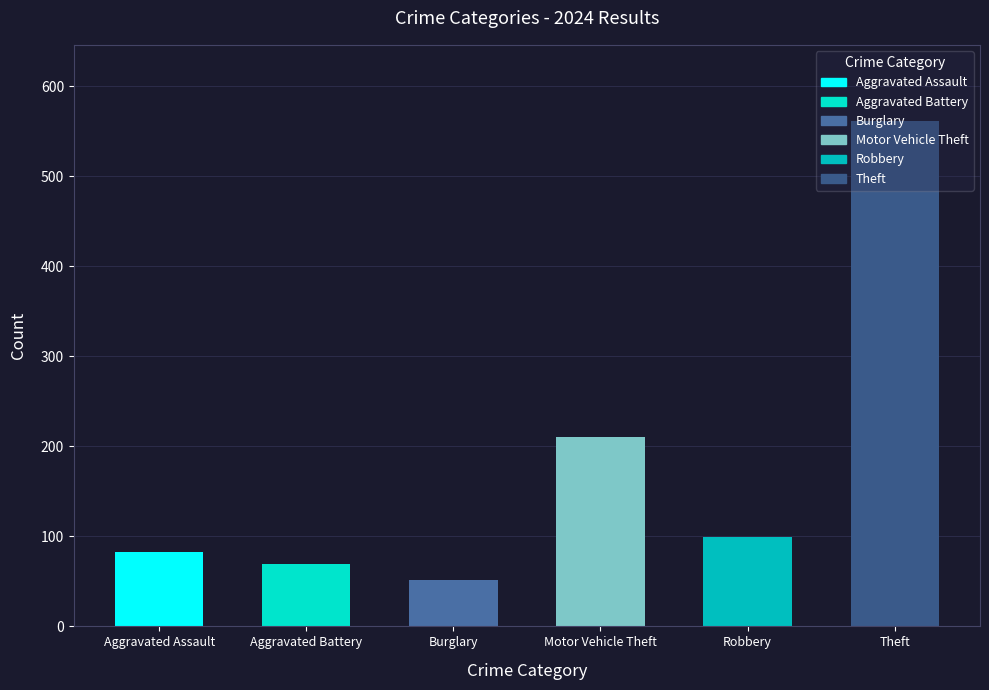

Is it true that Aggravated Assault equals 83 at 2024?

True